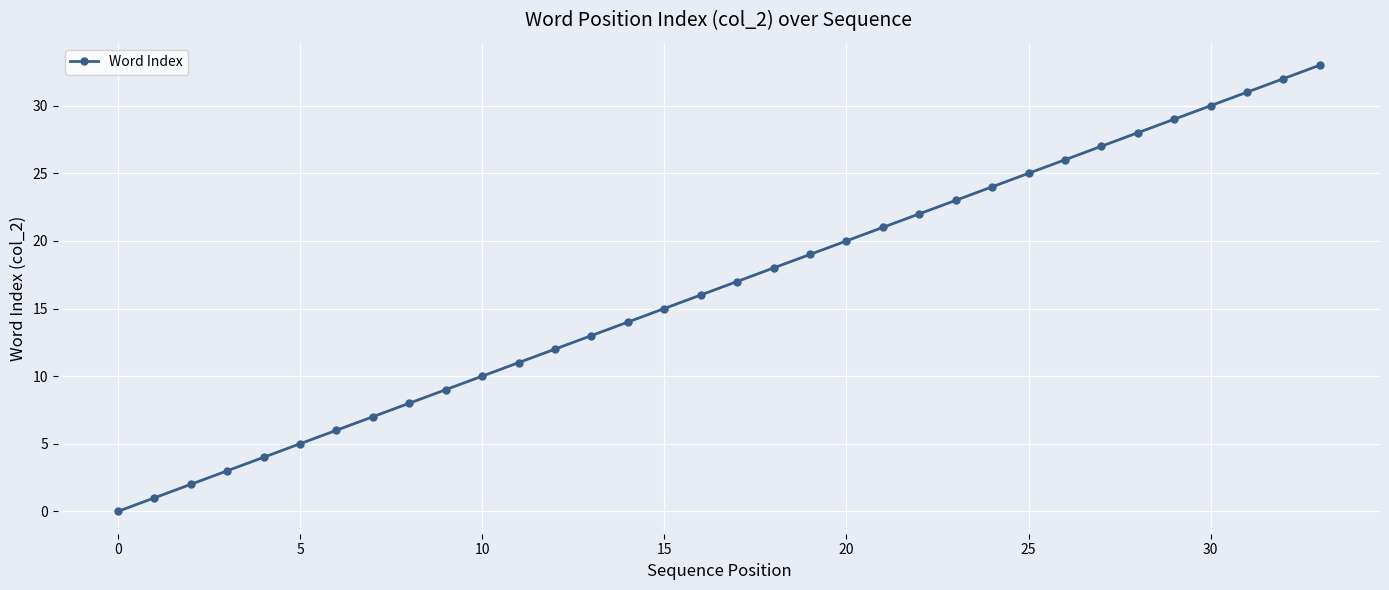

Is this an area chart (filled region under the line)?

No